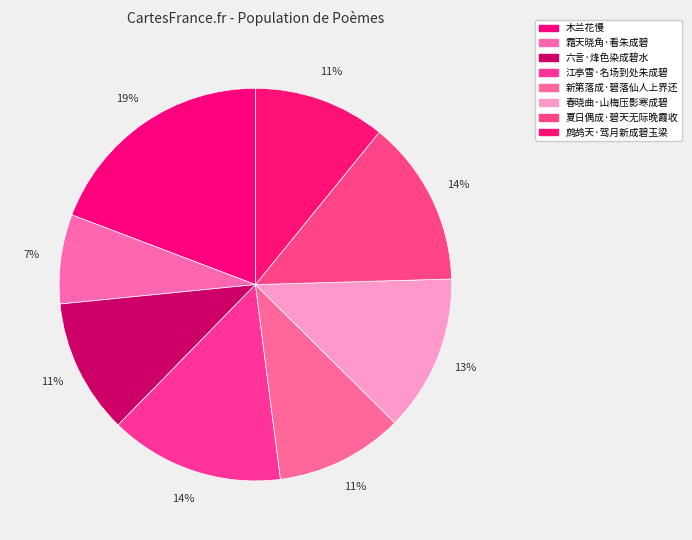

Between 夏日偶成·碧天无际晚霞收 and 六言·烽色染成碧水, which is larger?

夏日偶成·碧天无际晚霞收